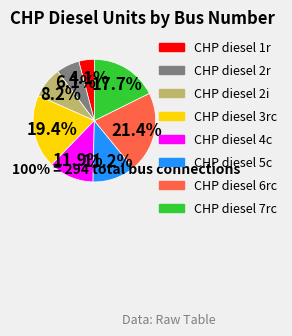

What percentage is the CHP diesel 2i slice, to the nearest percent?

8%